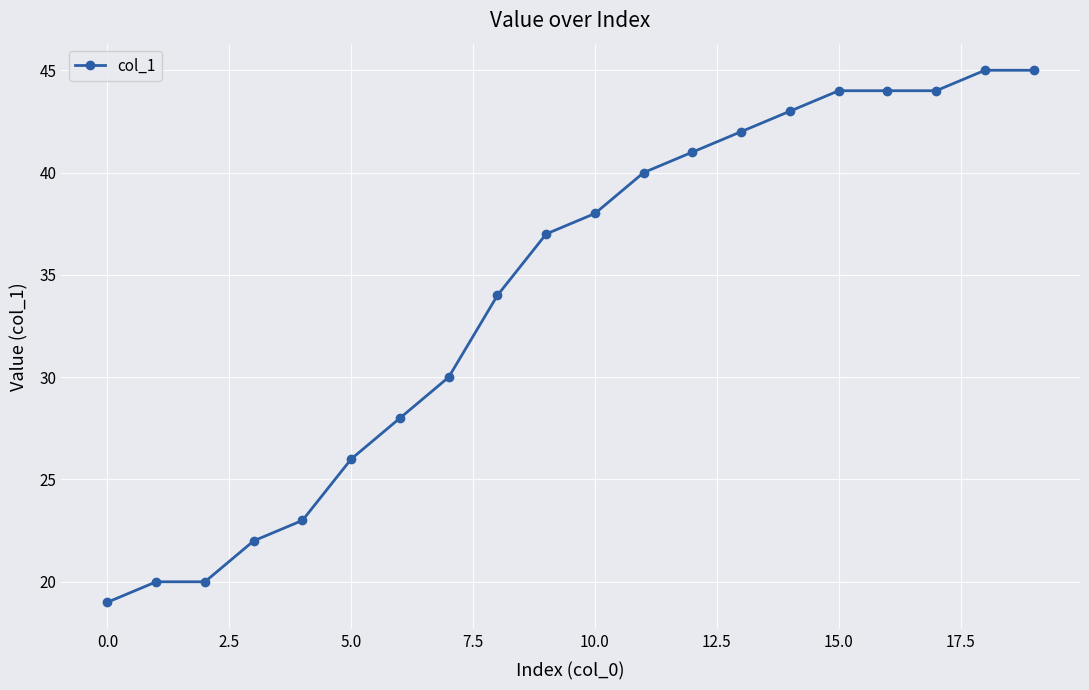

What is the sum of all values?

685